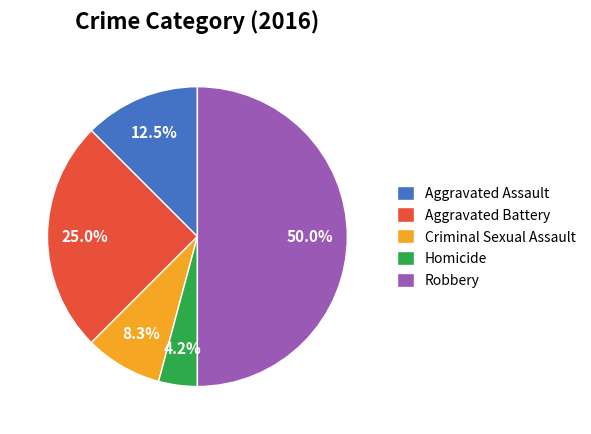

Does Homicide represent more than half of the total?

No